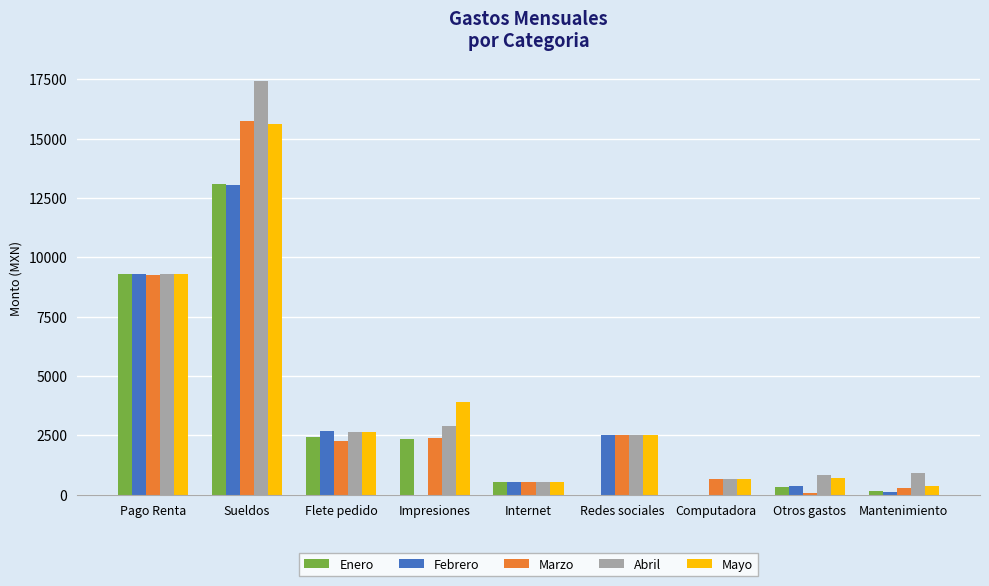

What value does the Mayo series have at Pago Renta?

9280.0